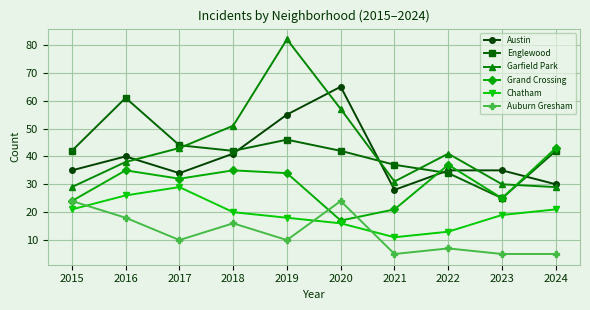

Reading left to right, extract all data points from this chart.

Austin: 2015=35	2016=40	2017=34	2018=41	2019=55	2020=65	2021=28	2022=35	2023=35	2024=30
Englewood: 2015=42	2016=61	2017=44	2018=42	2019=46	2020=42	2021=37	2022=34	2023=25	2024=42
Garfield Park: 2015=29	2016=38	2017=43	2018=51	2019=82	2020=57	2021=31	2022=41	2023=30	2024=29
Grand Crossing: 2015=24	2016=35	2017=32	2018=35	2019=34	2020=17	2021=21	2022=37	2023=25	2024=43
Chatham: 2015=21	2016=26	2017=29	2018=20	2019=18	2020=16	2021=11	2022=13	2023=19	2024=21
Auburn Gresham: 2015=24	2016=18	2017=10	2018=16	2019=10	2020=24	2021=5	2022=7	2023=5	2024=5